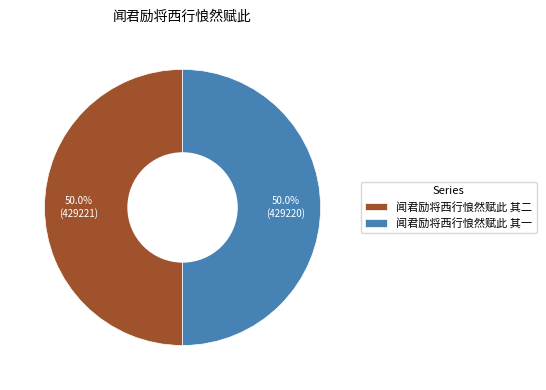

How many segments does this pie chart have?

2